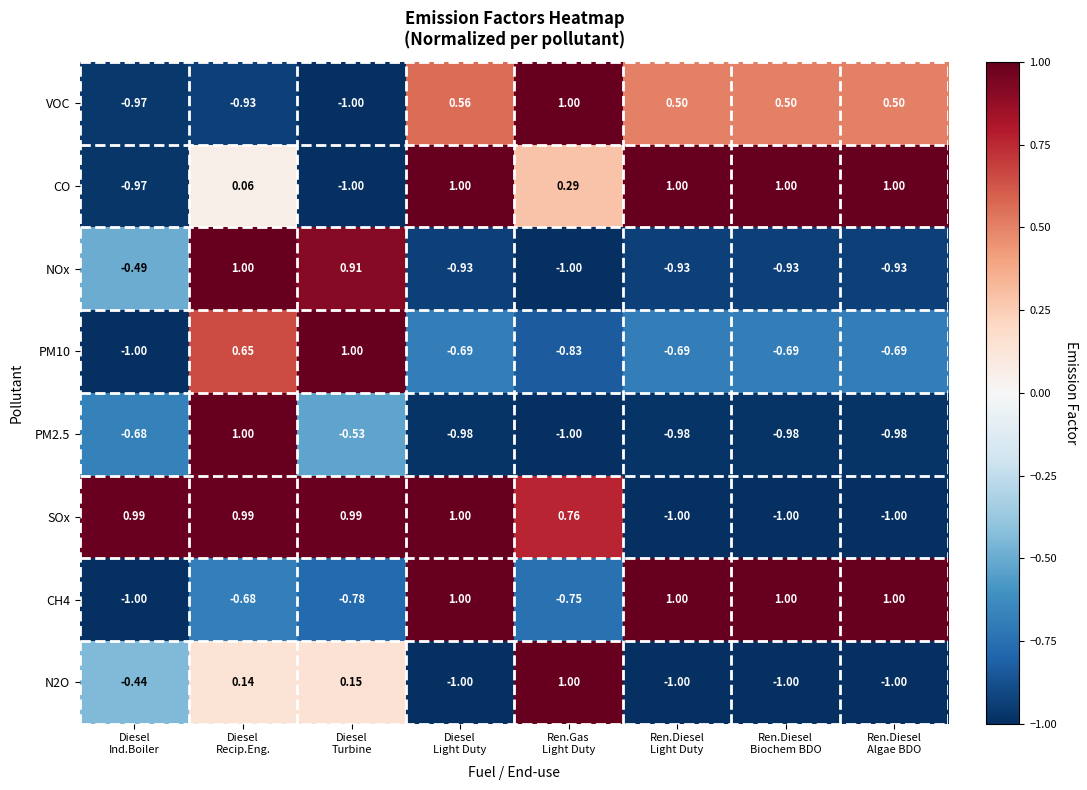

How many data points does each series have?

8